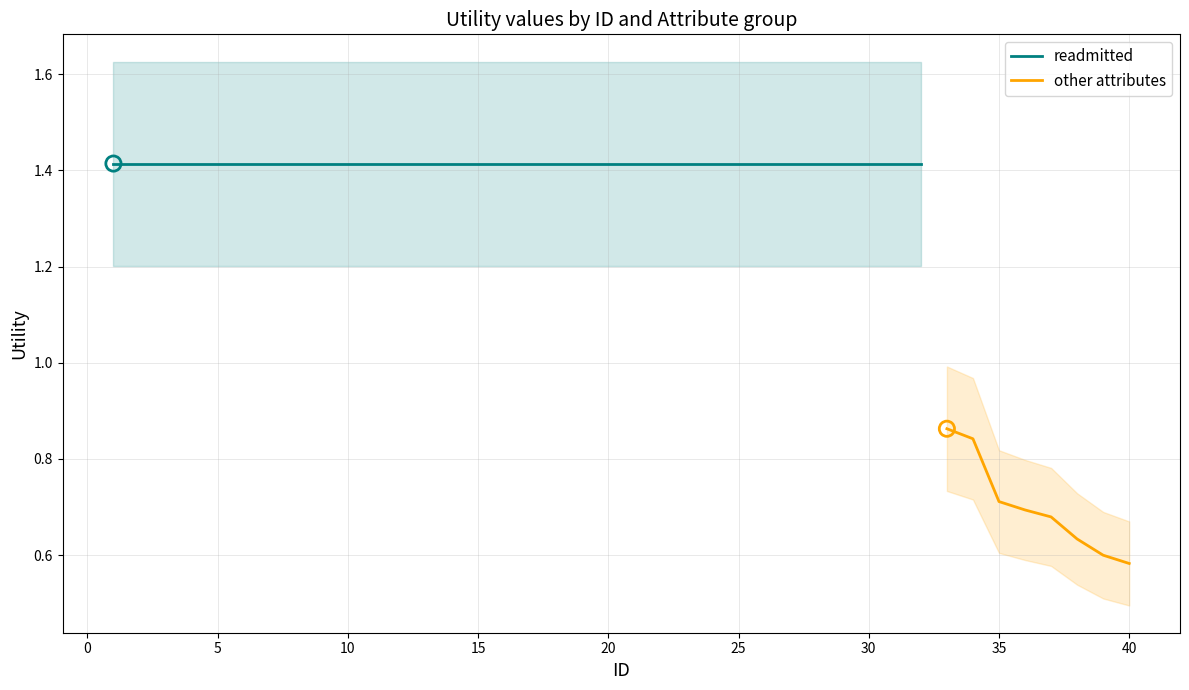

What are all the series names shown in the legend?

readmitted, other_attributes